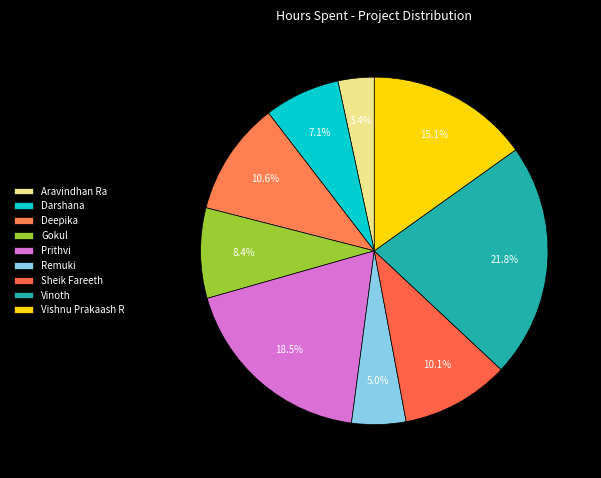

How many segments does this pie chart have?

9